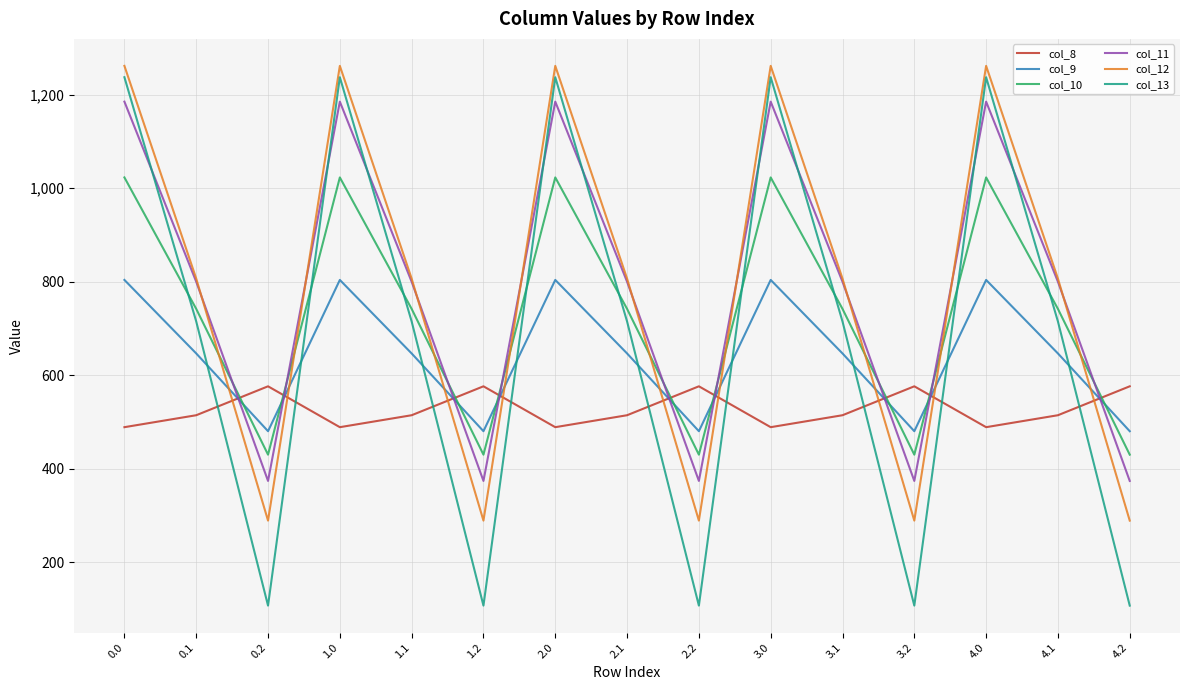

The value of col_8 at 0.0 is 139.6. True or false?

False